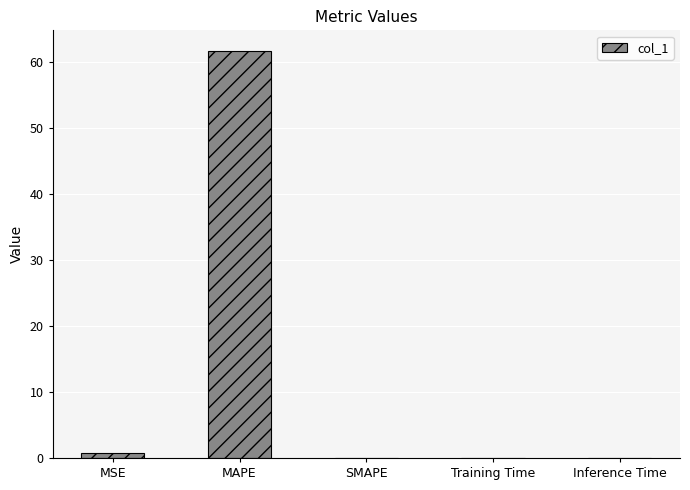

What is the greatest value displayed?

61.7